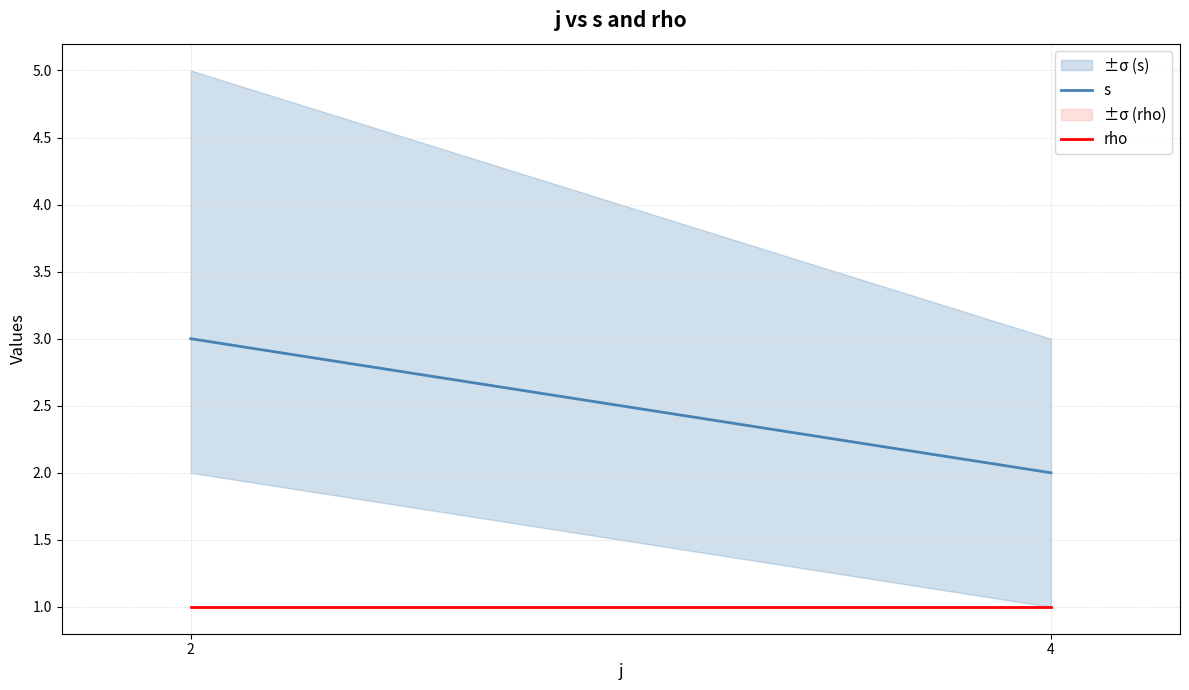

What is the difference between the highest and lowest values at 4?

1